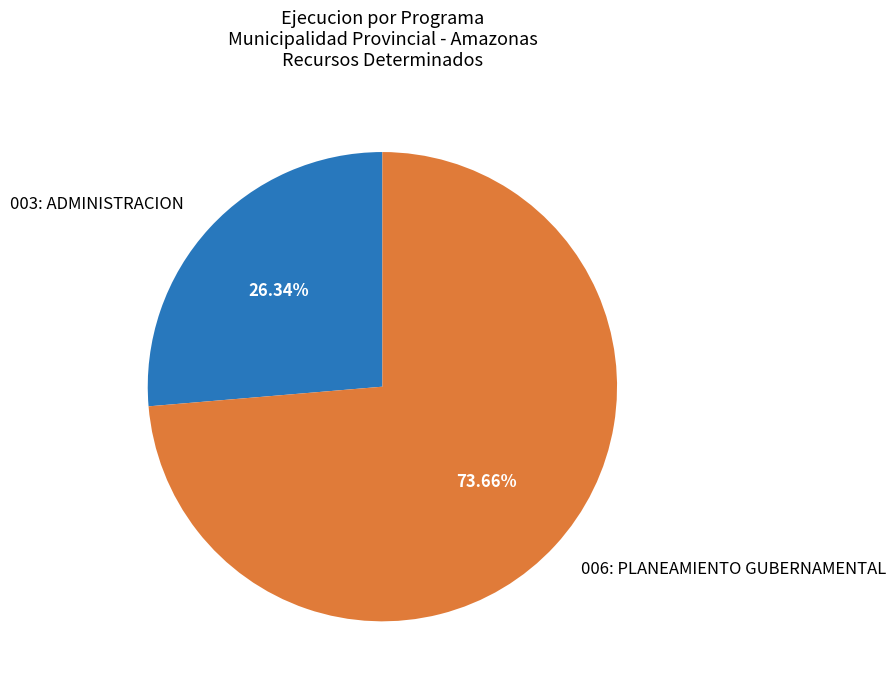

Does any single category account for the majority?

Yes